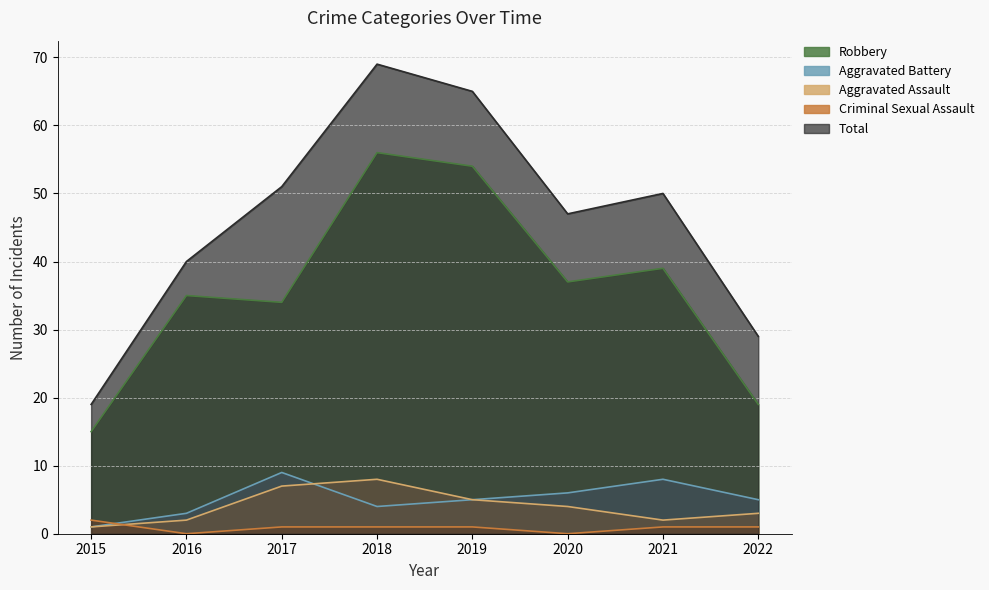

Reading left to right, list all the values displayed in this chart.

Aggravated Assault: 1	2	7	8	5	4	2	3
Aggravated Battery: 1	3	9	4	5	6	8	5
Criminal Sexual Assault: 2	0	1	1	1	0	1	1
Robbery: 15	35	34	56	54	37	39	19
Total: 19	40	51	69	65	47	50	29